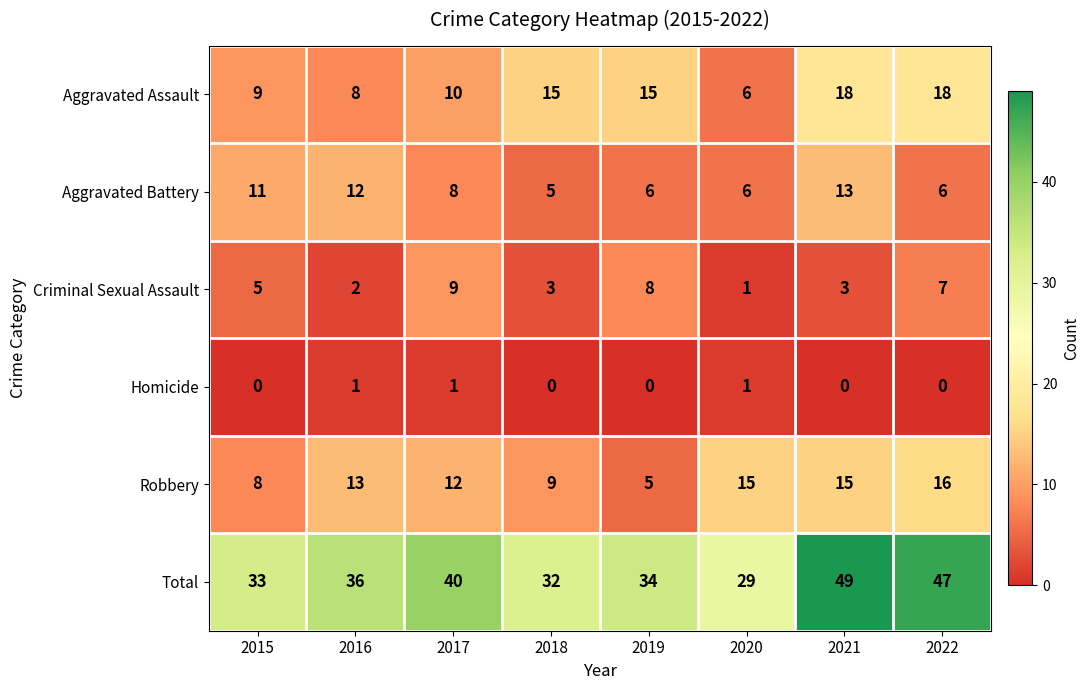

How many distinct data groups are displayed?

6